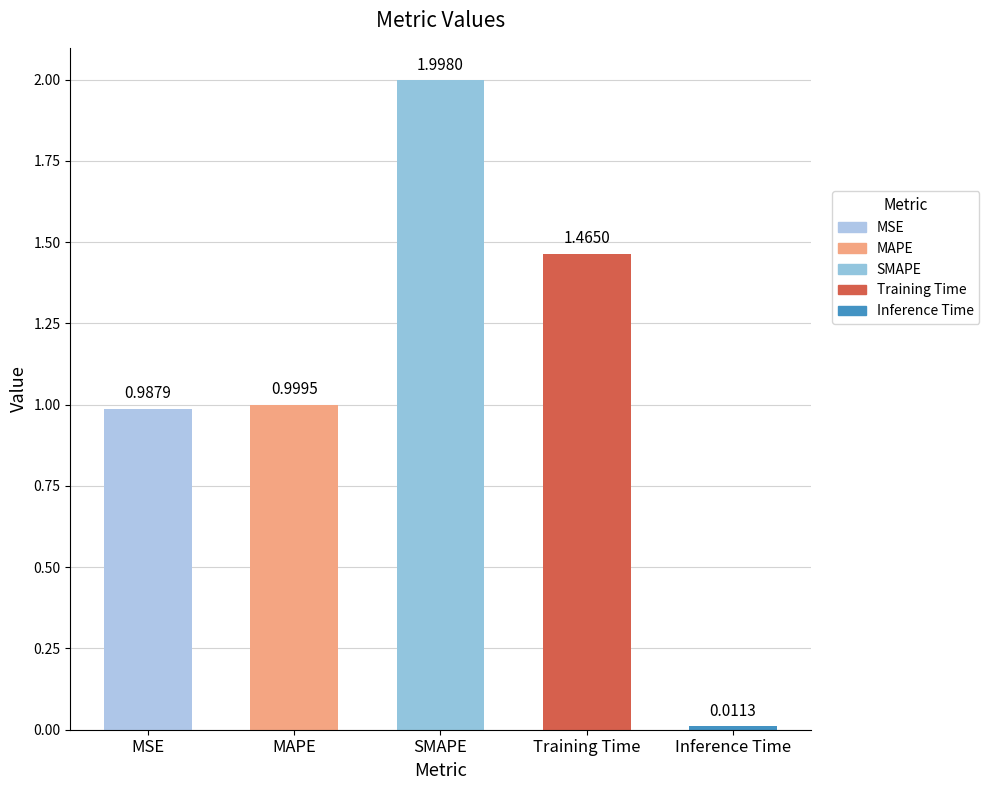

Count the number of data series in this chart.

1